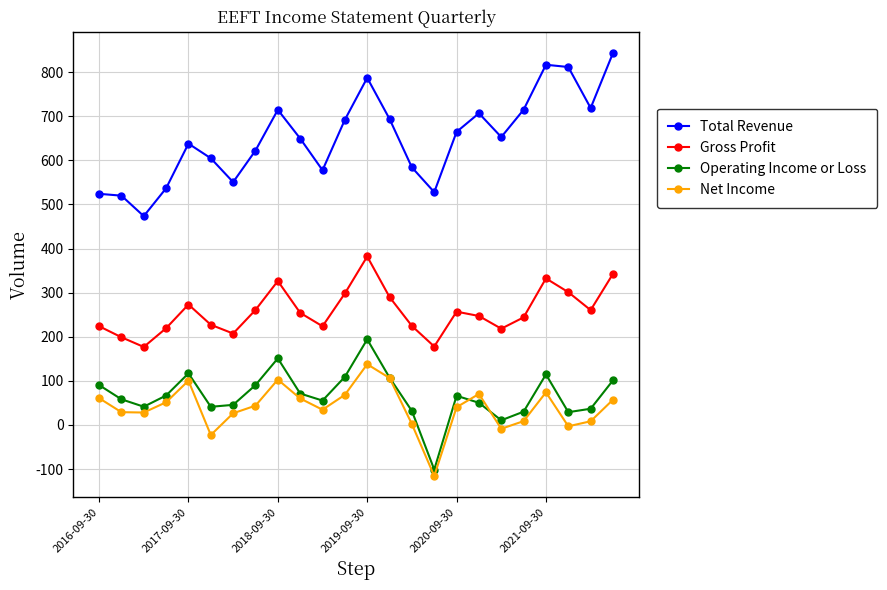

What are all the series names shown in the legend?

Total Revenue, Gross Profit, Operating Income or Loss, Net Income